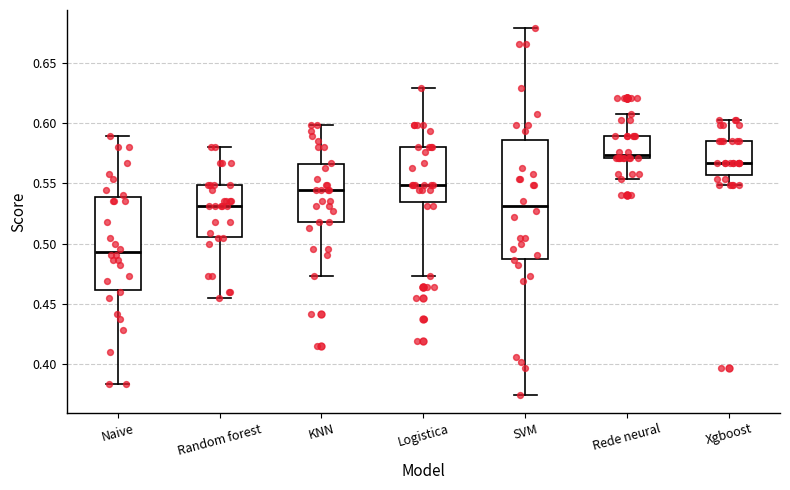

Reading left to right, read every box against the y-axis: the position of its median line, the range the box covers, and the ends of its whiskers. The values are not printed on the chart, so give them approximately, as read against the axis.

Naive: median 0.495, box 0.460 to 0.540, whiskers 0.385 to 0.590
Random forest: median 0.530, box 0.505 to 0.550, whiskers 0.455 to 0.580
KNN: median 0.545, box 0.520 to 0.565, whiskers 0.475 to 0.600
Logistica: median 0.550, box 0.535 to 0.580, whiskers 0.475 to 0.630
SVM: median 0.530, box 0.490 to 0.585, whiskers 0.375 to 0.680
Rede neural: median 0.575, box 0.570 to 0.590, whiskers 0.555 to 0.605
Xgboost: median 0.565, box 0.555 to 0.585, whiskers 0.550 to 0.605